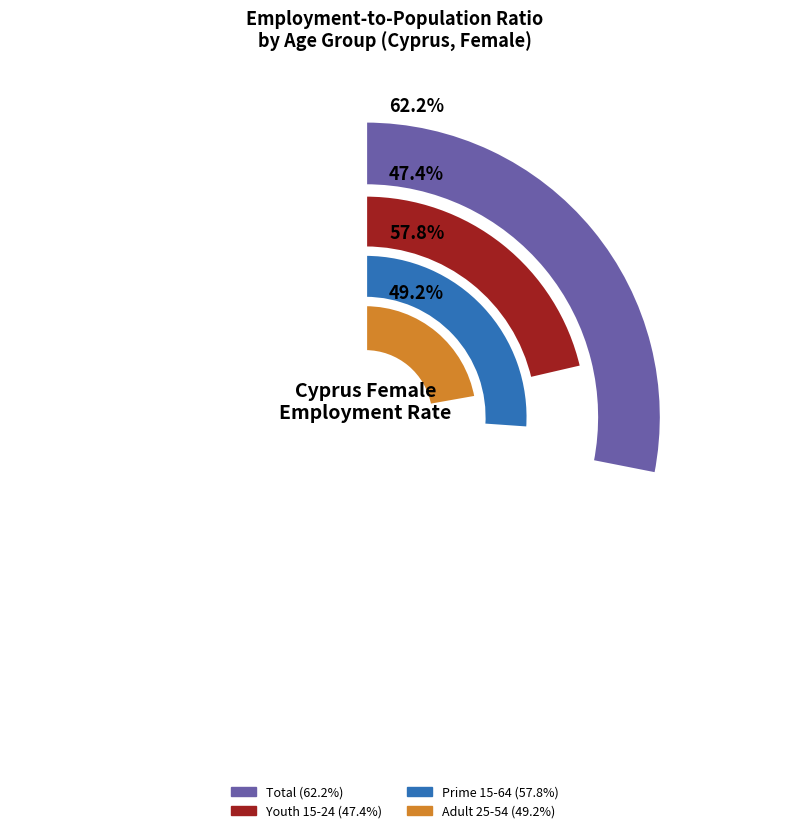

Does any single category account for the majority?

No